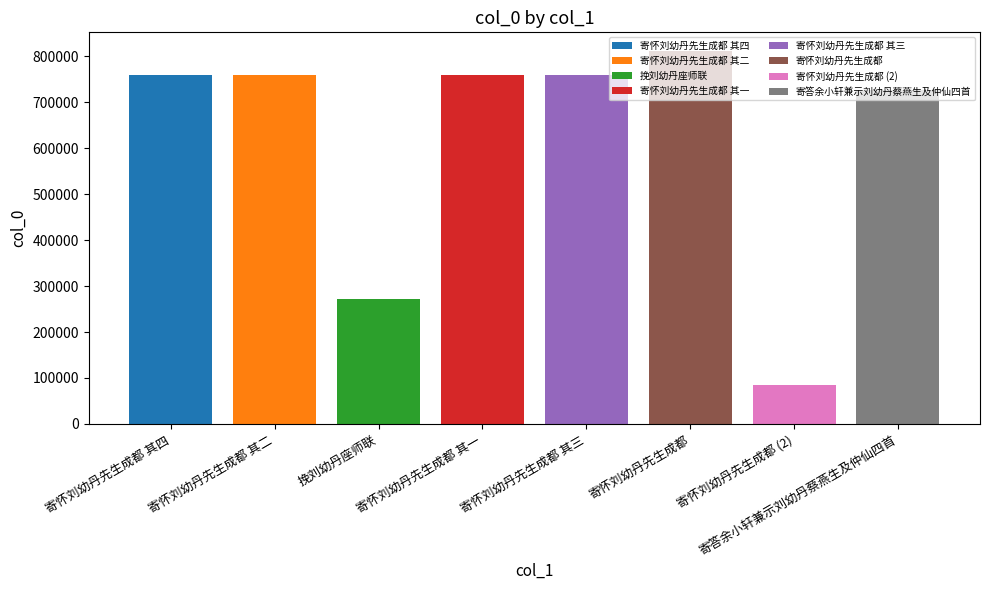

What is the greatest value displayed?

811208